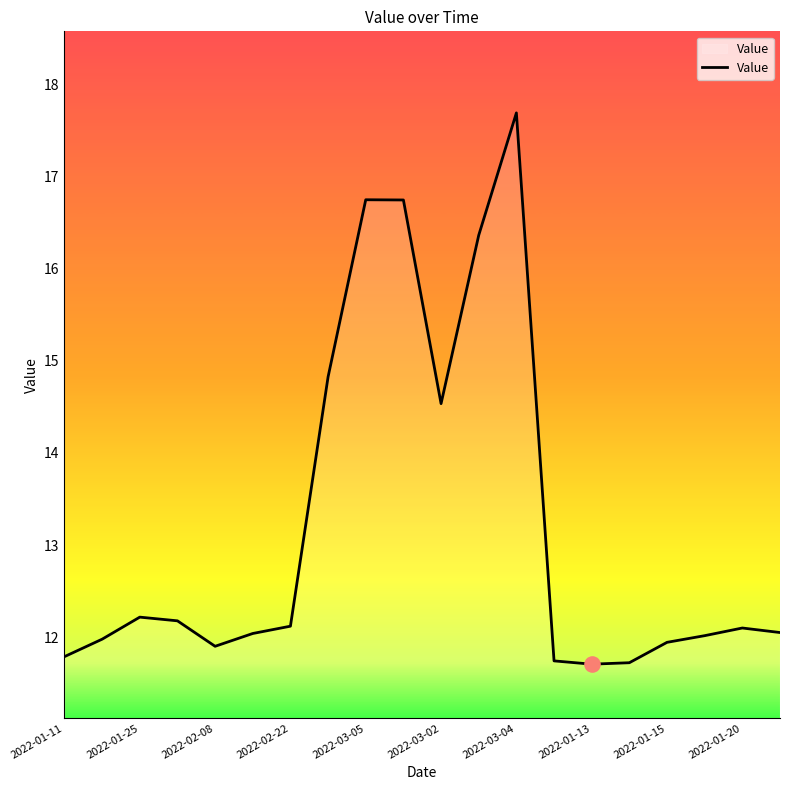

What is the difference between the maximum and minimum values?

6.0